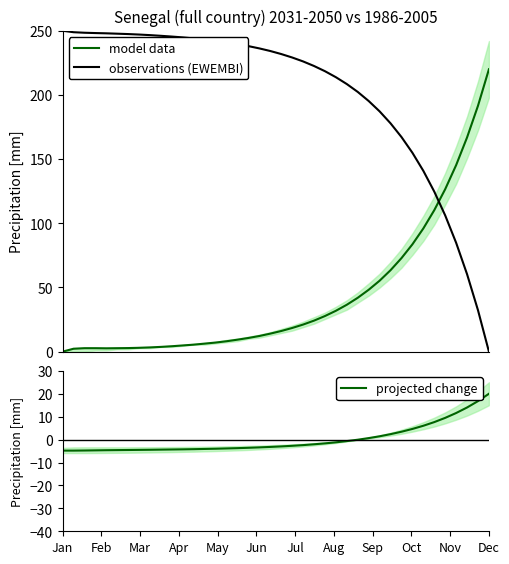

Which series has the largest total across all categories?

observations (EWEMBI)